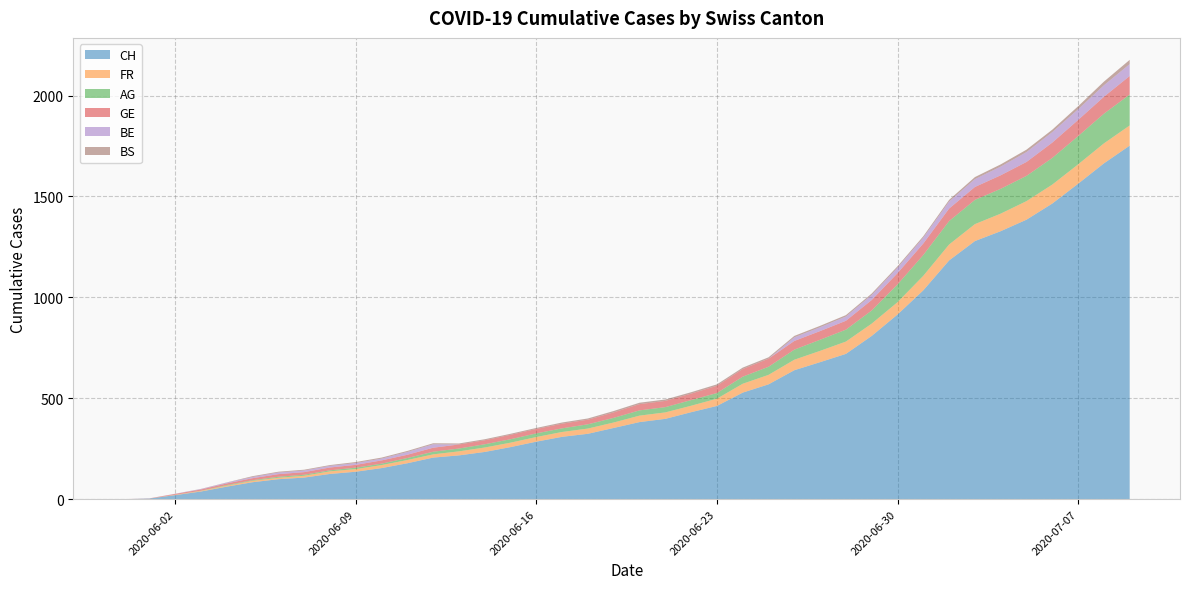

Reading left to right, extract all data points from this chart.

CH: 0	3	20	38	62	84	99	107	125	136	154	178	206	217	234	258	285	309	324	353	382	398	431	462	528	569	639	679	720	809	915	1035	1183	1279	1328	1385	1465	1563	1664	1752
FR: 0	0	2	3	5	7	7	9	13	13	15	16	16	20	22	22	23	24	26	27	32	32	32	36	44	47	52	56	61	61	61	72	79	84	87	92	94	96	99	100
AG: 0	0	0	1	3	3	5	5	5	7	7	10	13	14	16	17	18	18	21	23	26	26	28	28	35	40	50	55	59	65	88	103	116	120	123	125	132	140	147	153
GE: 0	1	4	6	8	10	13	13	14	14	16	16	20	20	20	22	22	23	23	27	31	31	32	36	38	40	43	43	44	52	56	57	62	64	67	69	76	80	84	92
BE: 0	0	1	2	4	6	8	8	8	9	9	14	17	0	0	0	0	0	0	0	0	0	0	0	0	0	18	19	21	25	27	29	35	39	43	49	52	53	57	59
BS: 0	0	0	1	1	4	4	4	4	5	5	5	5	5	5	5	5	6	6	7	7	7	7	7	7	7	7	7	7	7	7	7	8	10	11	12	12	15	18	21